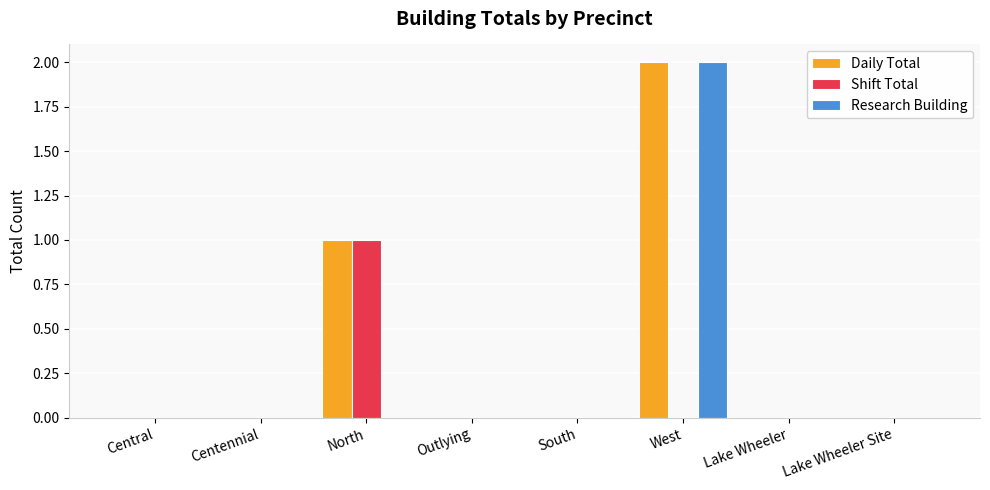

At which category is the sum across all series the highest?

West